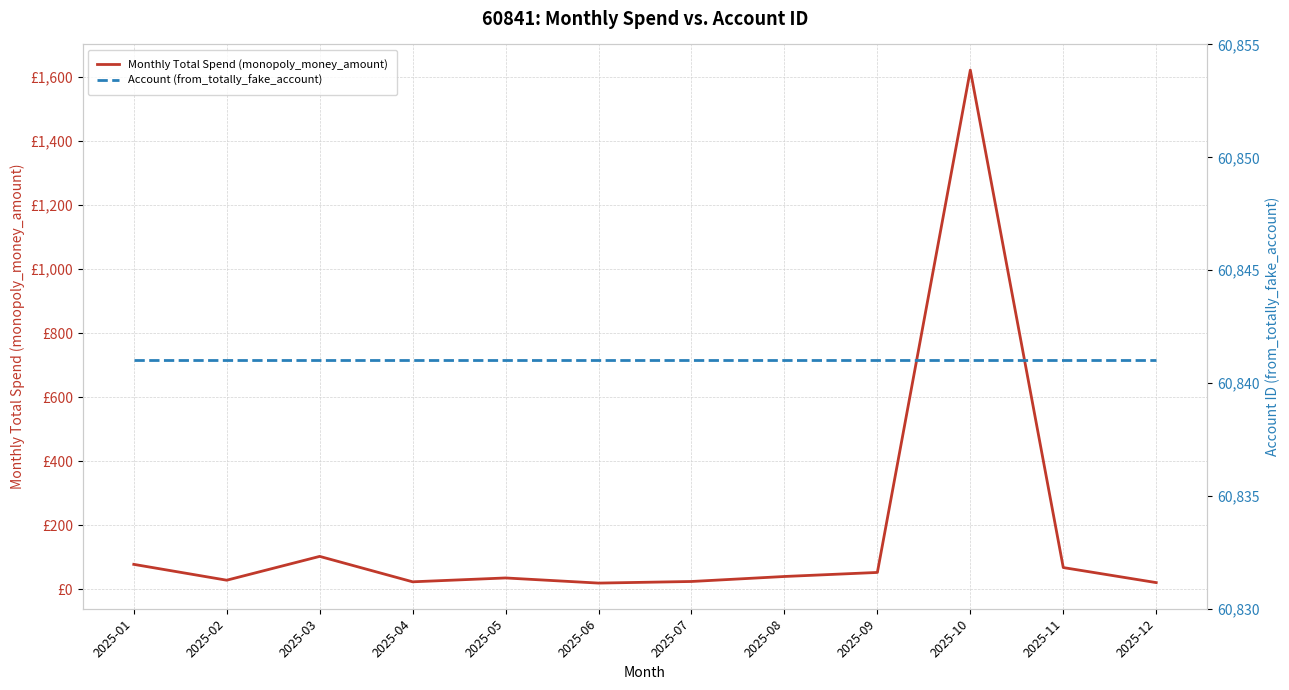

Is this an area chart (filled region under the line)?

No